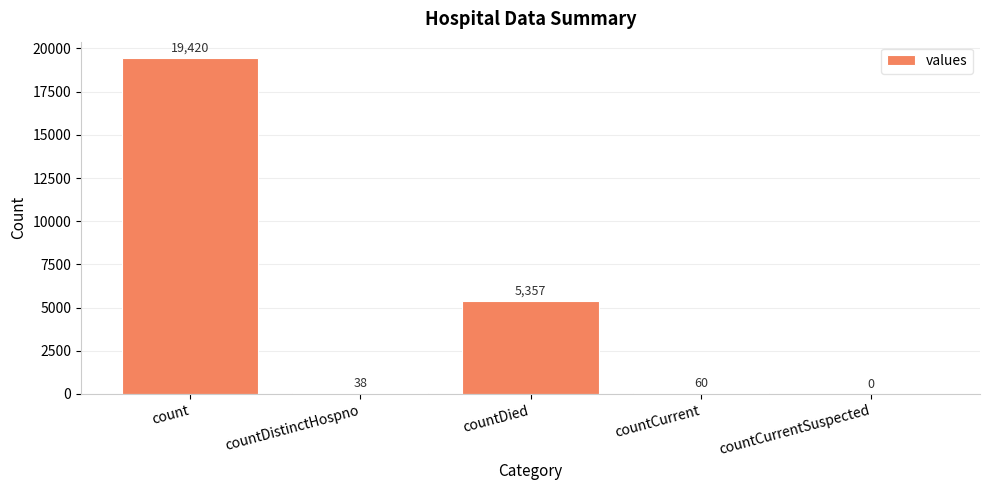

Reading right to left, what are all the values shown in this chart?

0	60	5357	38	19420